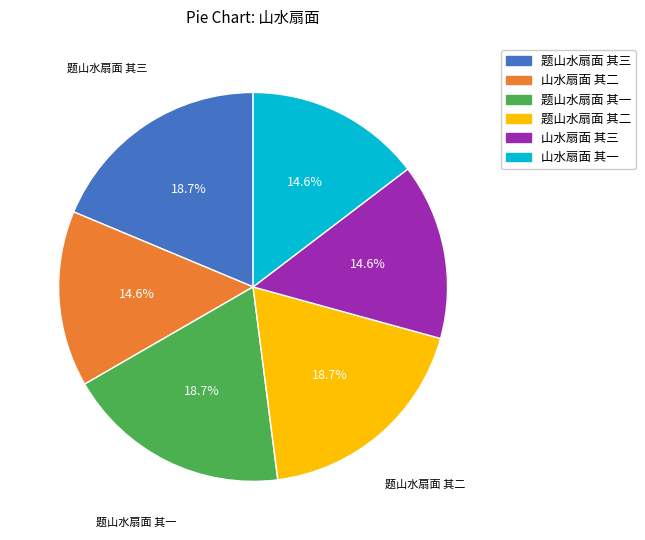

What is the ratio of the value at 山水扇面 其二 to the value at 山水扇面 其一?

1.0